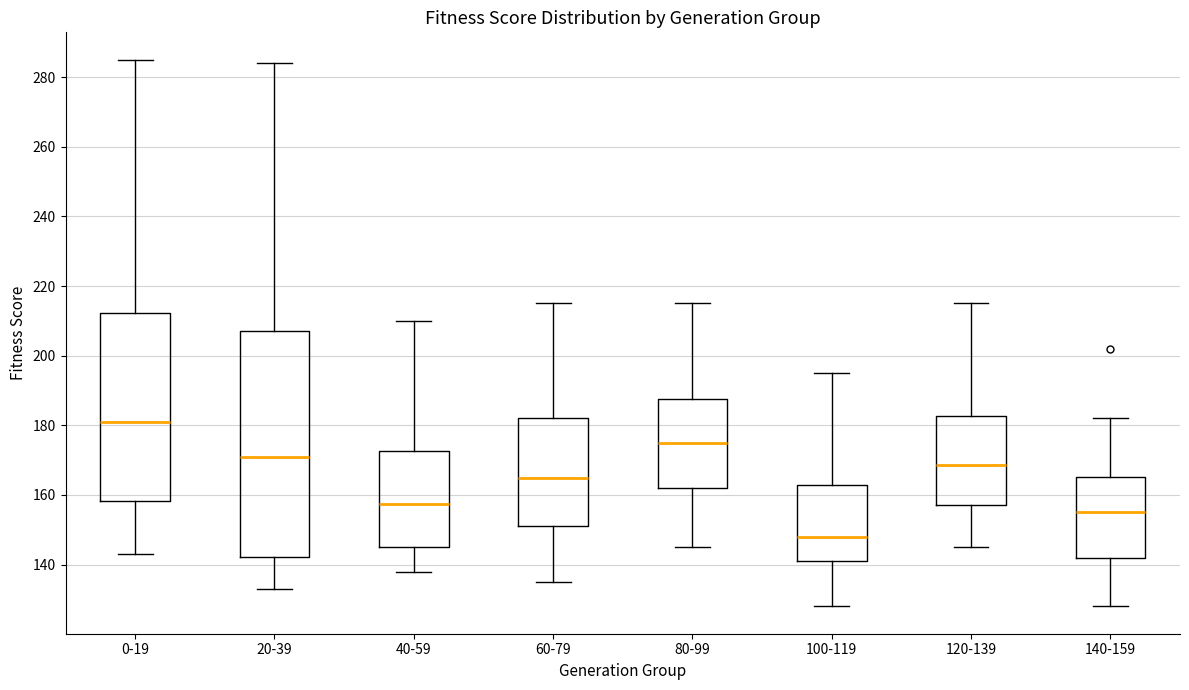

Which box has the lowest median line?

100-119